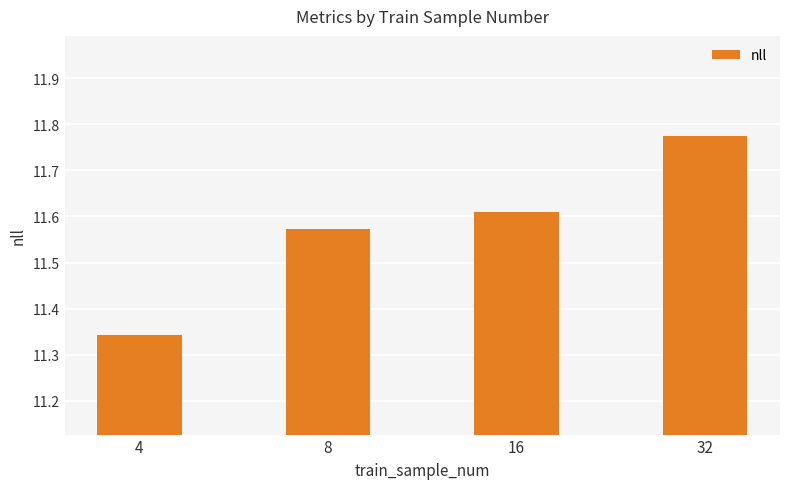

Which category has the lowest value across all series?

4